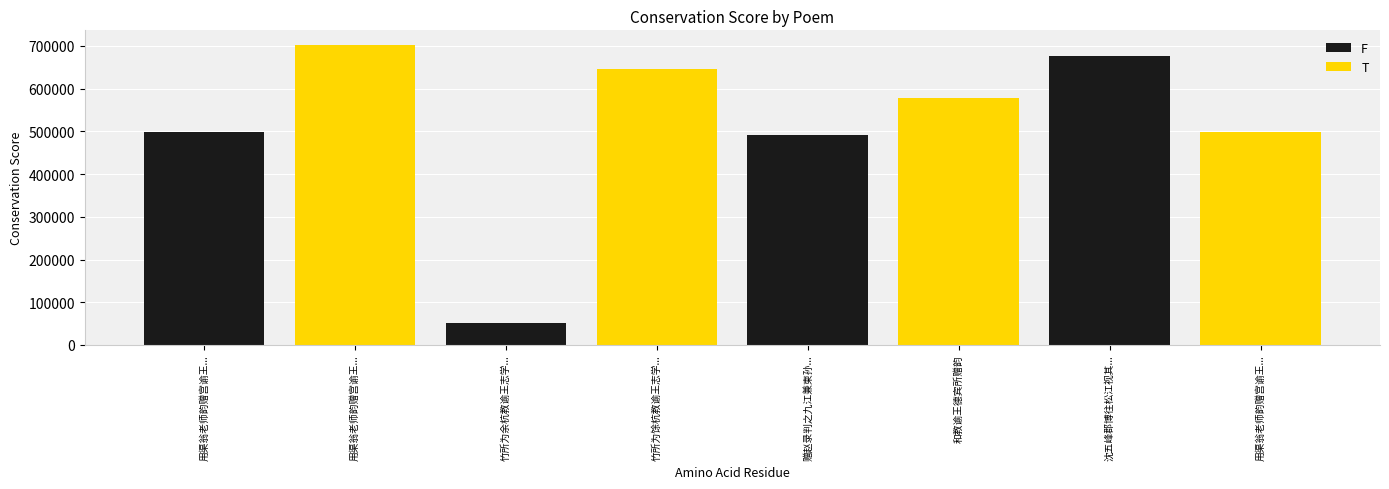

At which category is the sum across all series the highest?

用渠翁老师韵赠宫谕王...